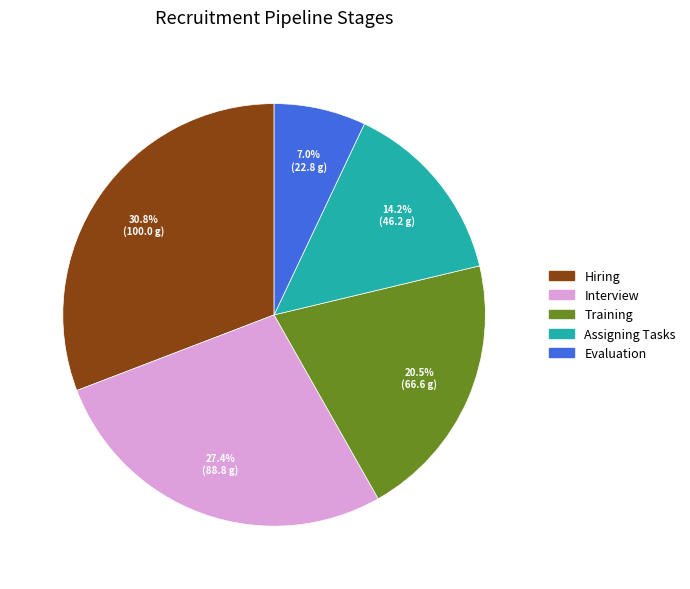

True or false: Evaluation accounts for 7% of the total.

True